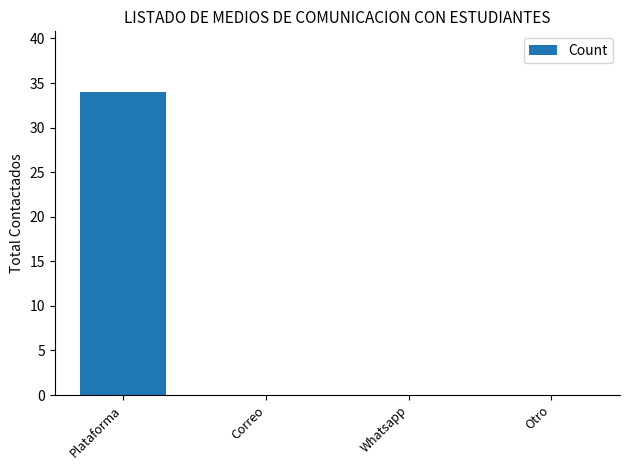

What is the sum of all values?

34